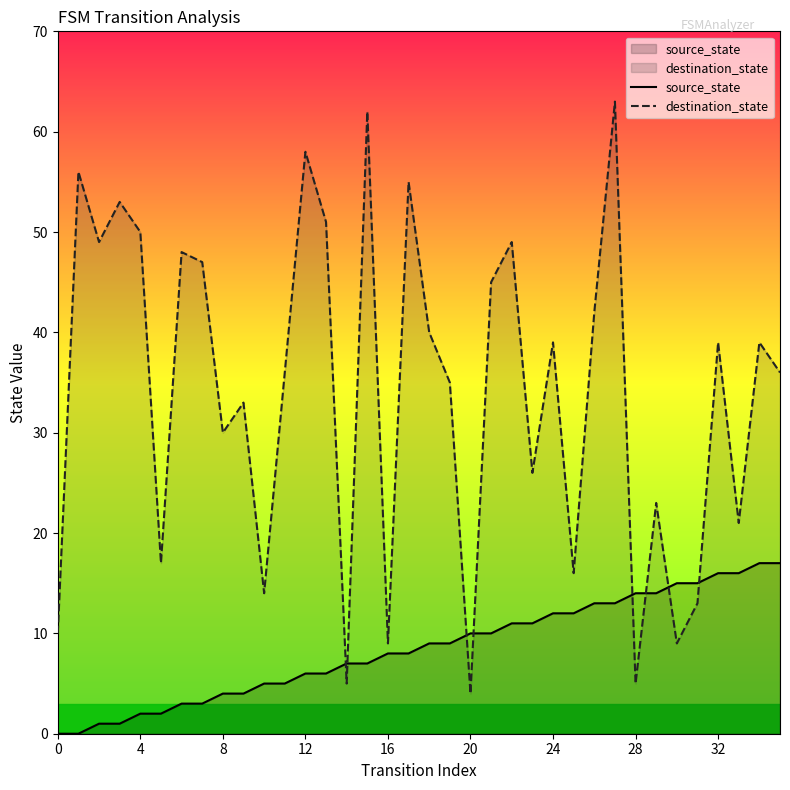

Which series has the largest total across all categories?

destination_state